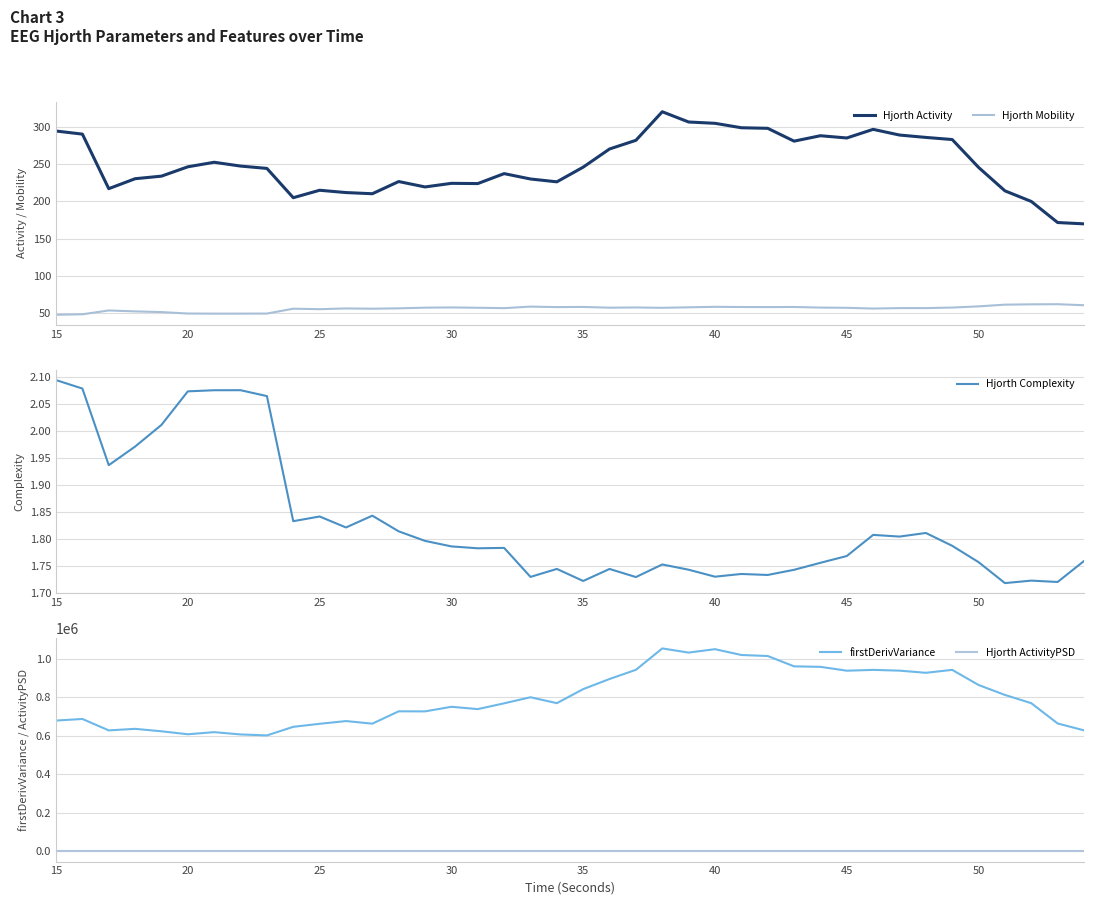

Is this an area chart (filled region under the line)?

No